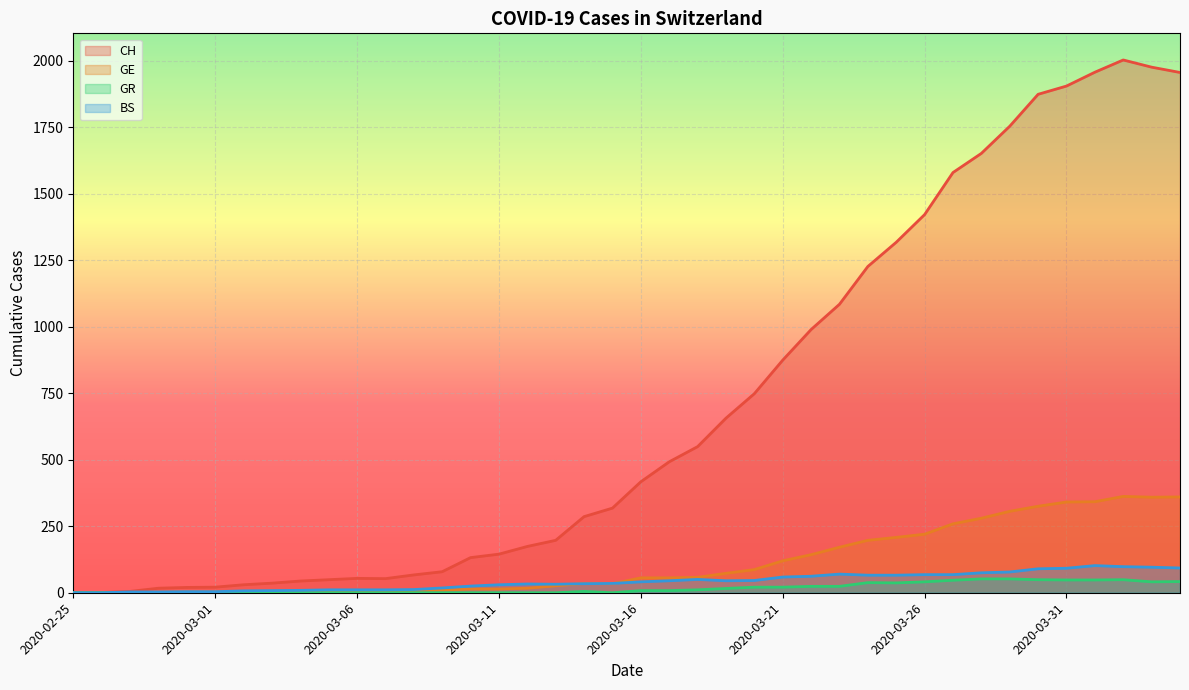

List the series in order of their peak value, highest first.

CH, GE, BS, GR